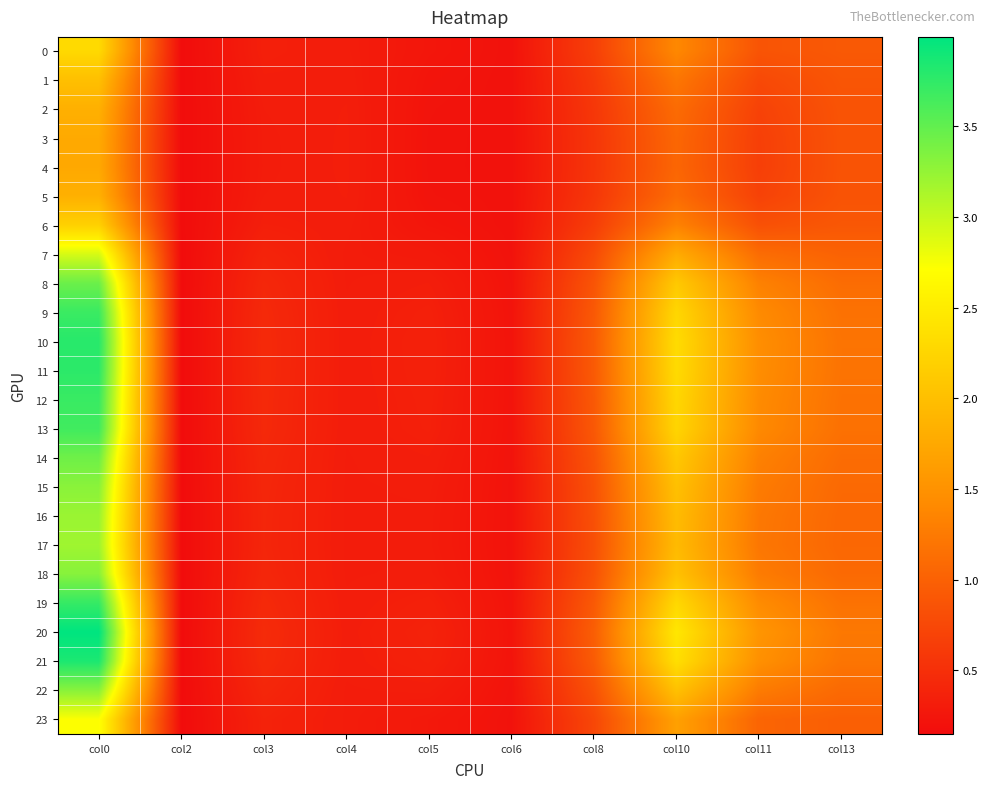

At col0, list the series in order from largest to smallest.

20, 21, 10, 11, 19, 12, 9, 13, 8, 14, 18, 22, 15, 16, 17, 7, 23, 0, 6, 1, 2, 5, 3, 4